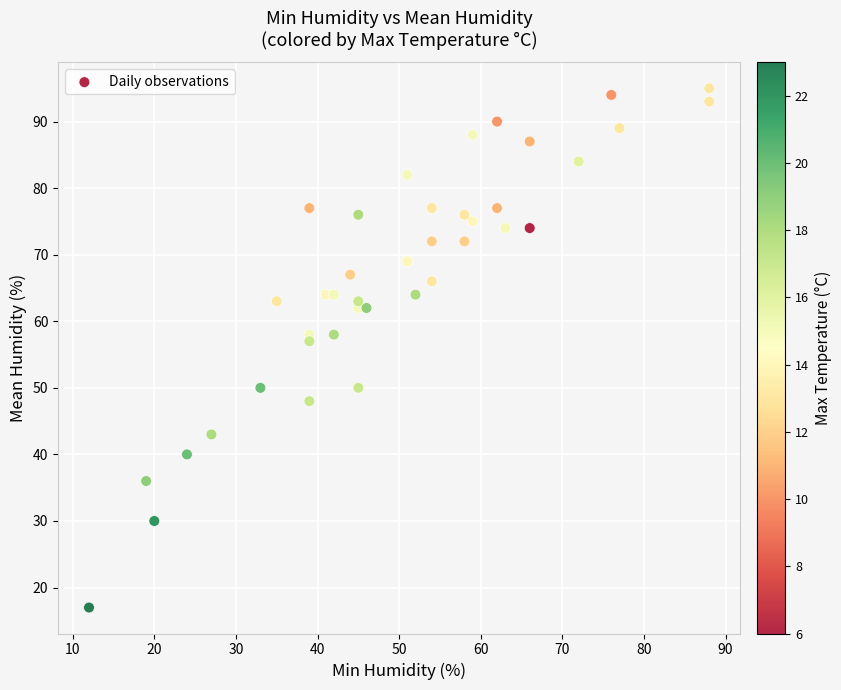

What is the range of Y values (max minus min)?

78